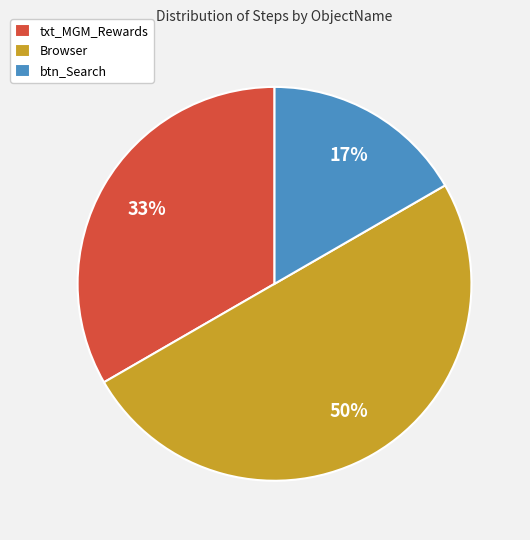

Do Browser and txt_MGM_Rewards together represent more than half of the pie?

Yes